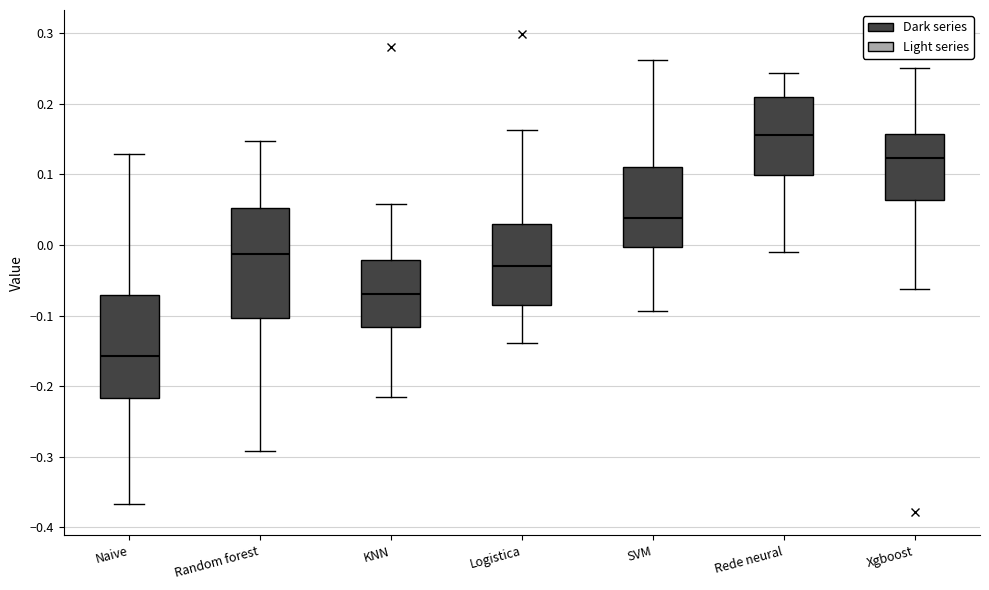

Where does the upper whisker of the box for Xgboost end on the y-axis? The values are not printed on the chart, so give them approximately, as read against the axis.

0.25